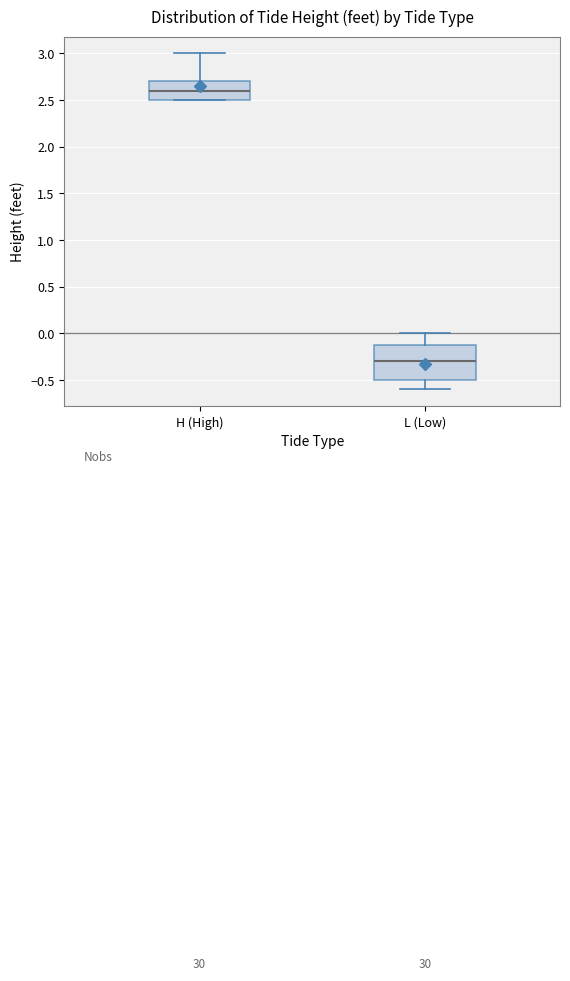

Reading left to right, read every box against the y-axis: the position of its median line, the range the box covers, and the ends of its whiskers. The values are not printed on the chart, so give them approximately, as read against the axis.

H (High): median 2.6, box 2.5 to 2.7, whiskers 2.5 to 3.0
L (Low): median -0.3, box -0.5 to -0.1, whiskers -0.6 to 0.0